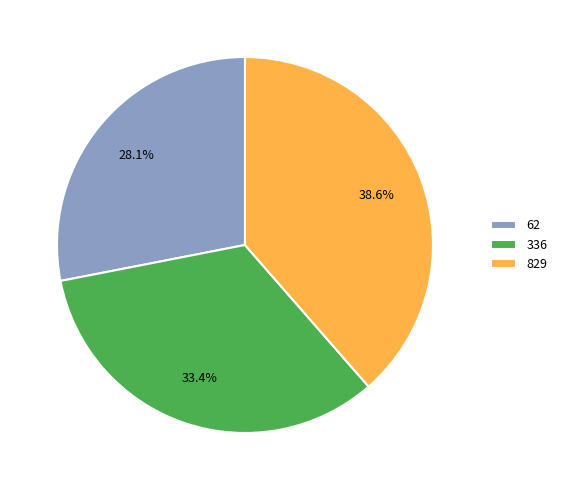

What is the smallest slice in the pie chart?

62